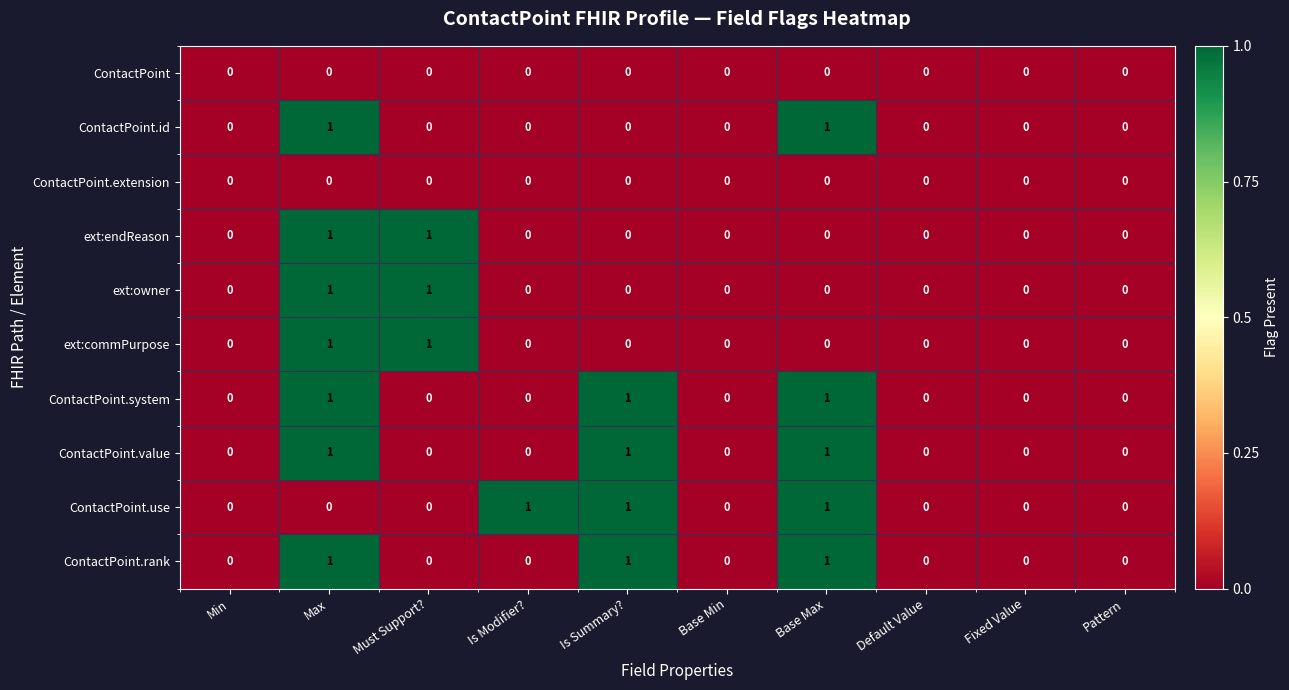

Is the value of ContactPoint.system at Base Max greater than the value of ContactPoint.extension at Is Modifier??

Yes